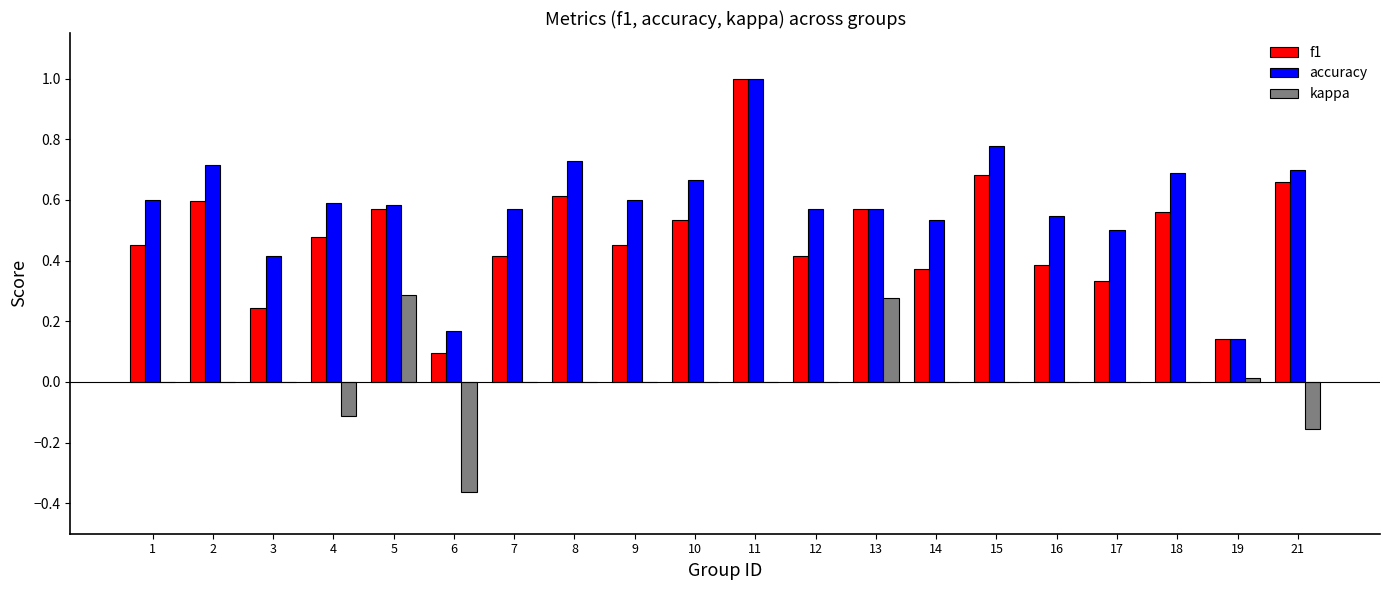

Between 2 and 3, which series saw the biggest shift?

f1